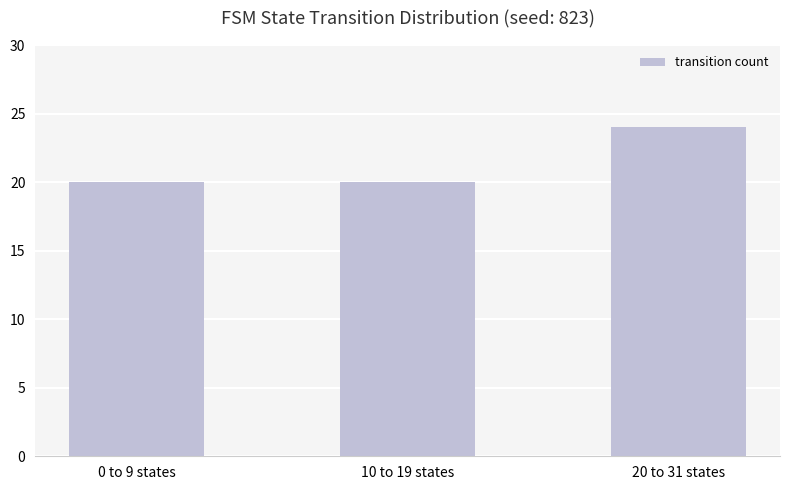

Does the chart contain any negative values?

No